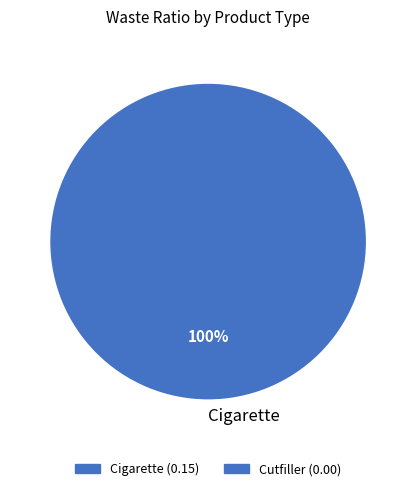

How many slices are in this pie chart?

1